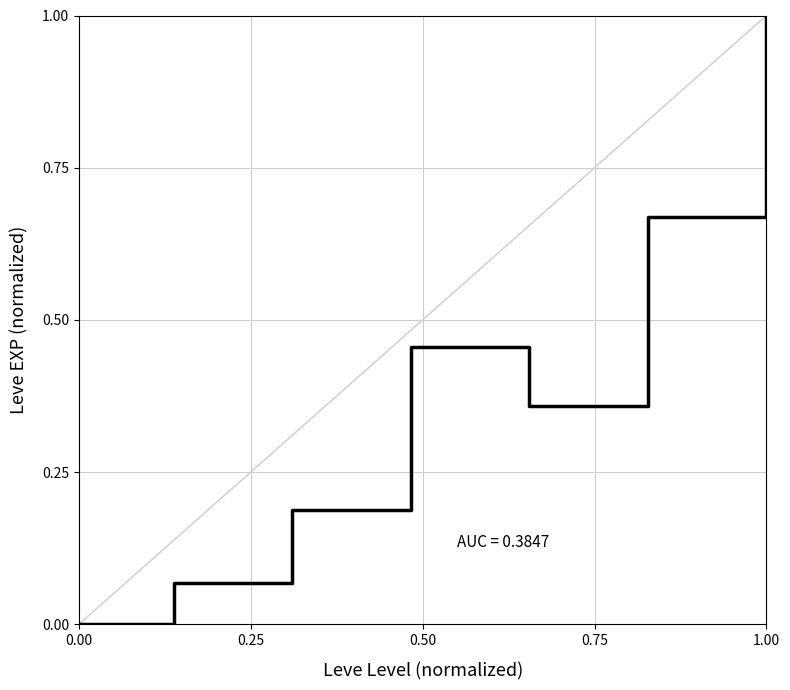

How many categories are shown in the chart?

7